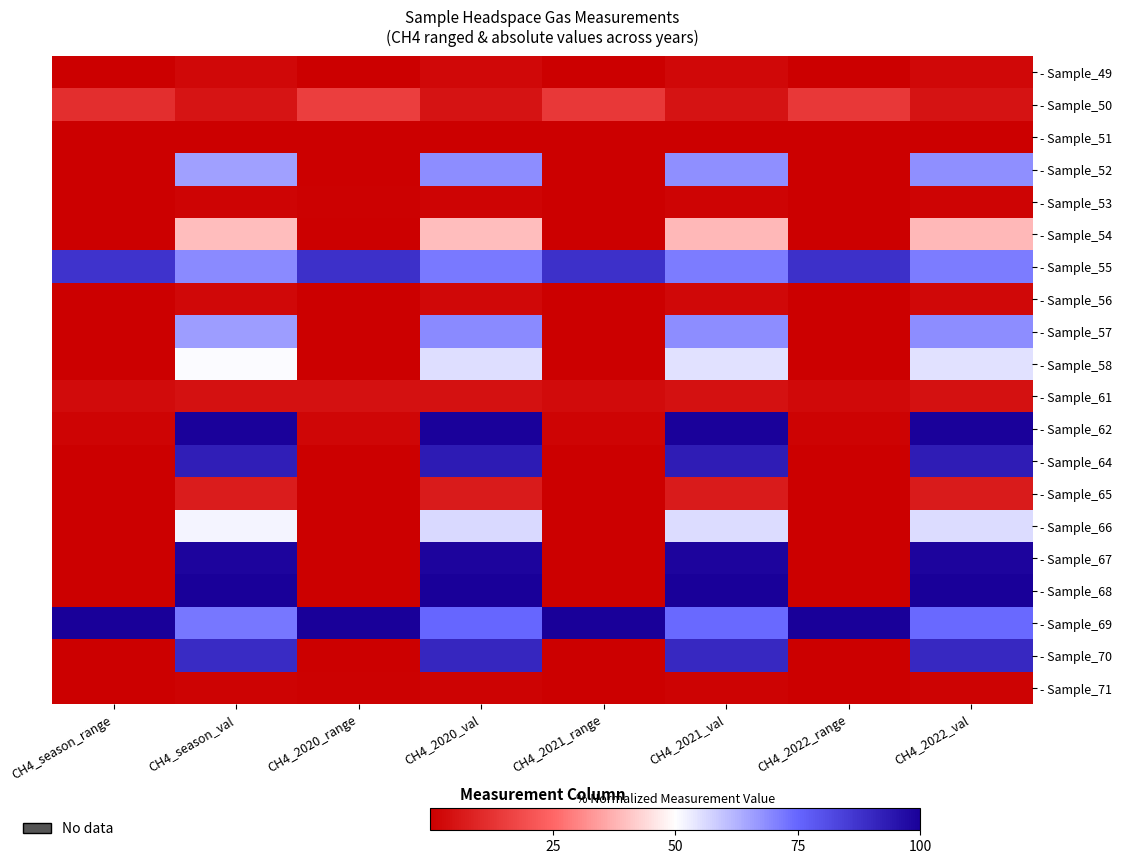

Which category has the highest value across all series?

CH4_season_val